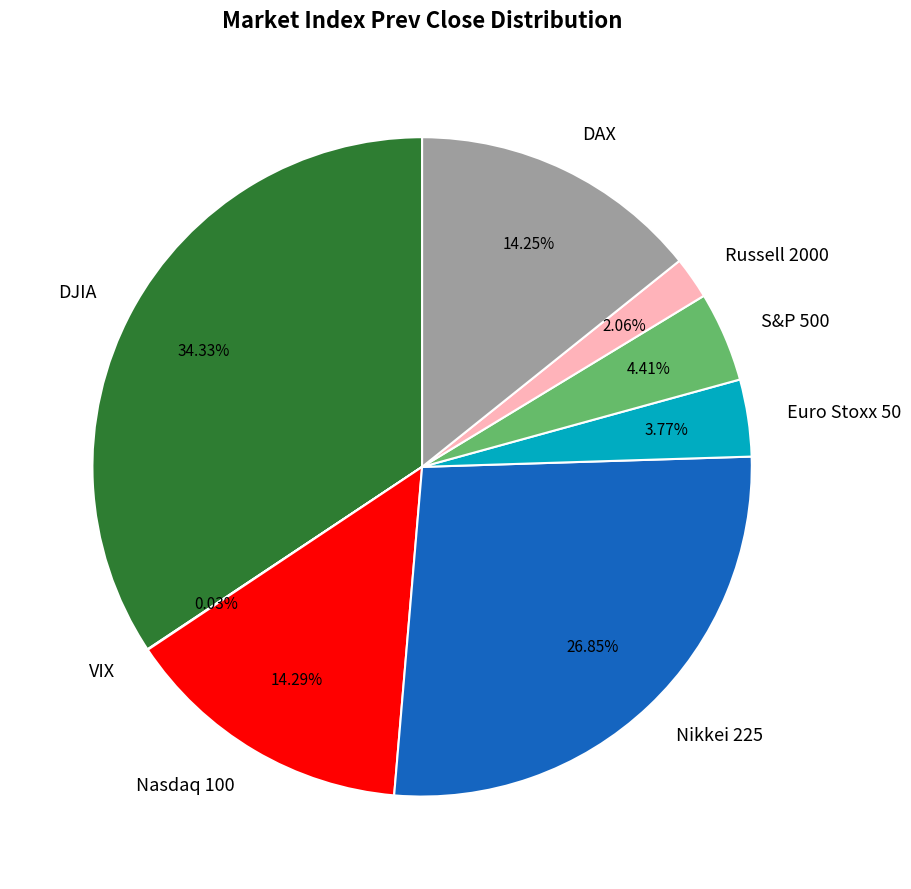

What percentage is NOT represented by Russell 2000?

97.9%